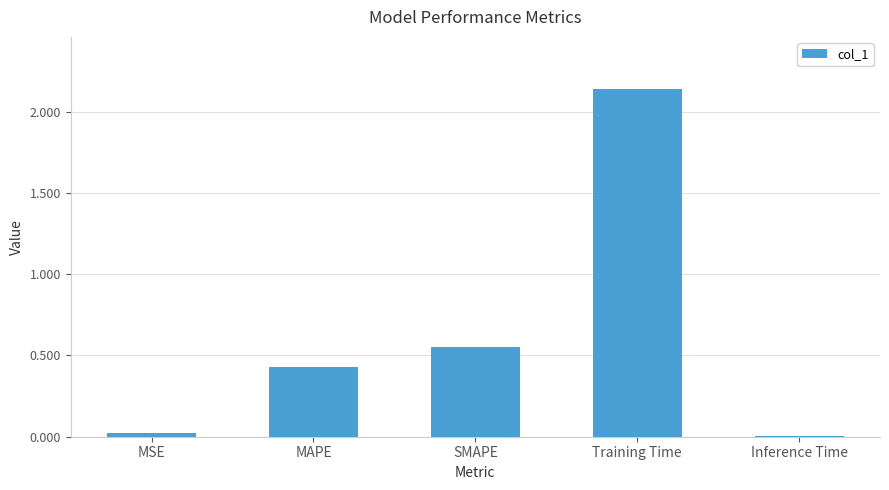

What is the change in value from MAPE to SMAPE?

+0.1